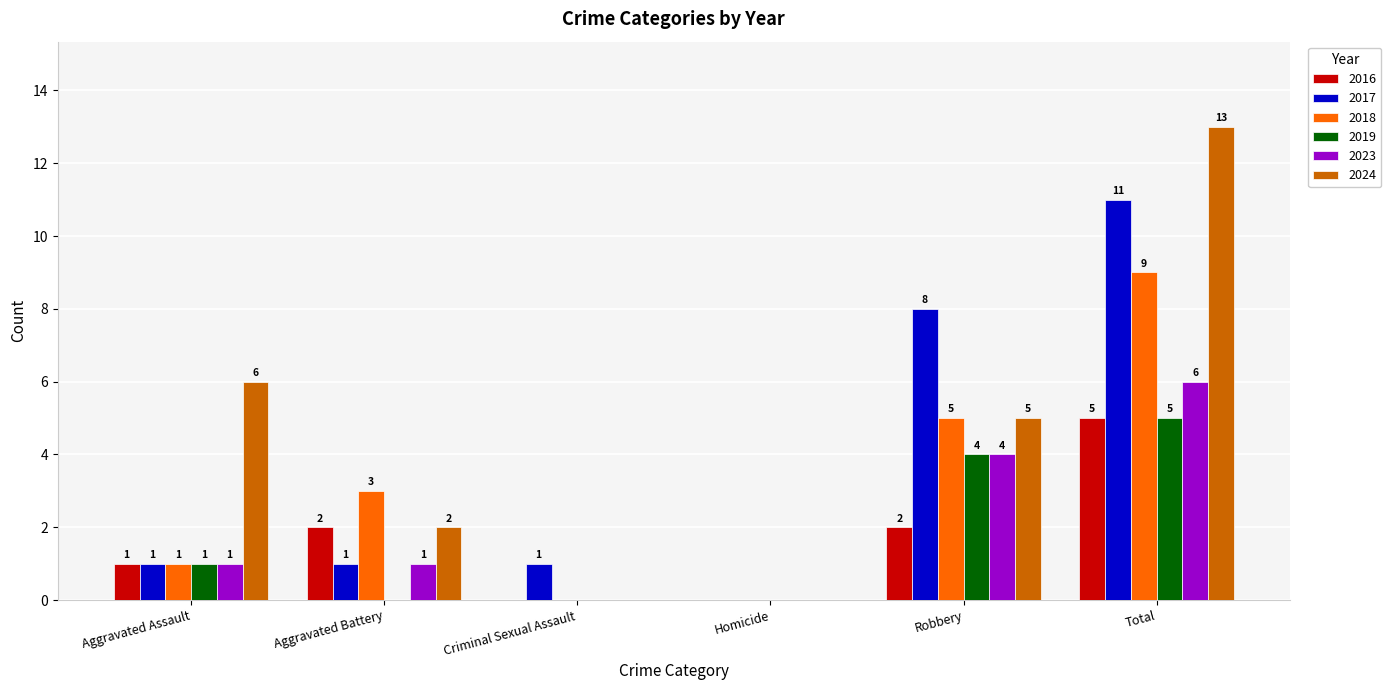

Reading left to right, transcribe all the data shown in this chart.

2016: Aggravated Assault=1	Aggravated Battery=2	Criminal Sexual Assault=0	Homicide=0	Robbery=2	Total=5
2017: Aggravated Assault=1	Aggravated Battery=1	Criminal Sexual Assault=1	Homicide=0	Robbery=8	Total=11
2018: Aggravated Assault=1	Aggravated Battery=3	Criminal Sexual Assault=0	Homicide=0	Robbery=5	Total=9
2019: Aggravated Assault=1	Aggravated Battery=0	Criminal Sexual Assault=0	Homicide=0	Robbery=4	Total=5
2023: Aggravated Assault=1	Aggravated Battery=1	Criminal Sexual Assault=0	Homicide=0	Robbery=4	Total=6
2024: Aggravated Assault=6	Aggravated Battery=2	Criminal Sexual Assault=0	Homicide=0	Robbery=5	Total=13